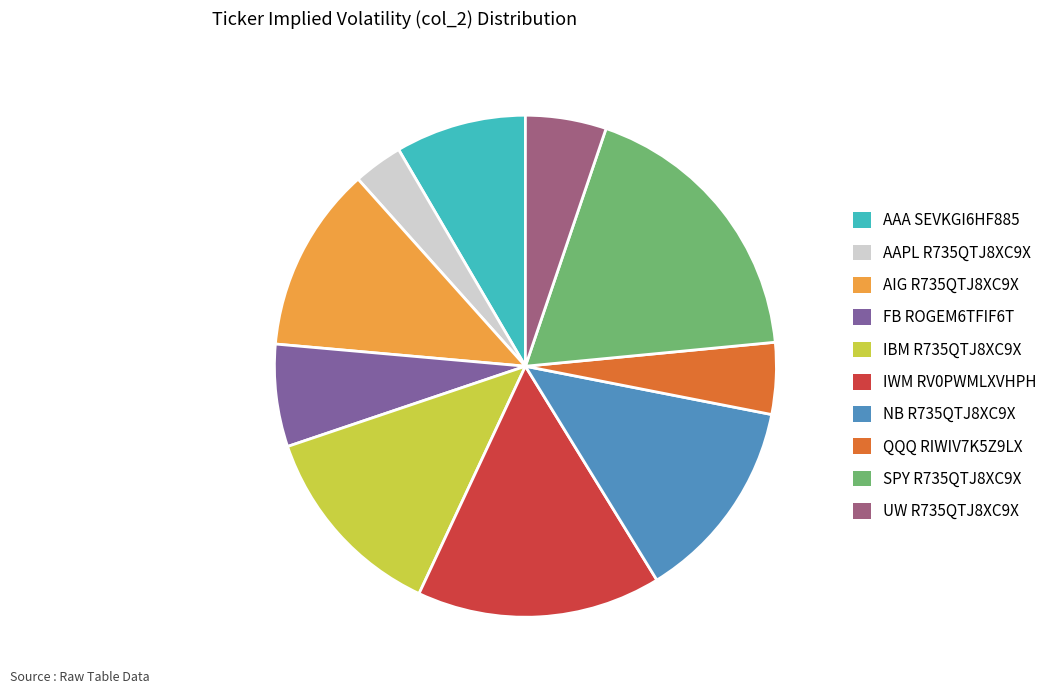

Does AIG R735QTJ8XC9X account for over 50% of the chart?

No